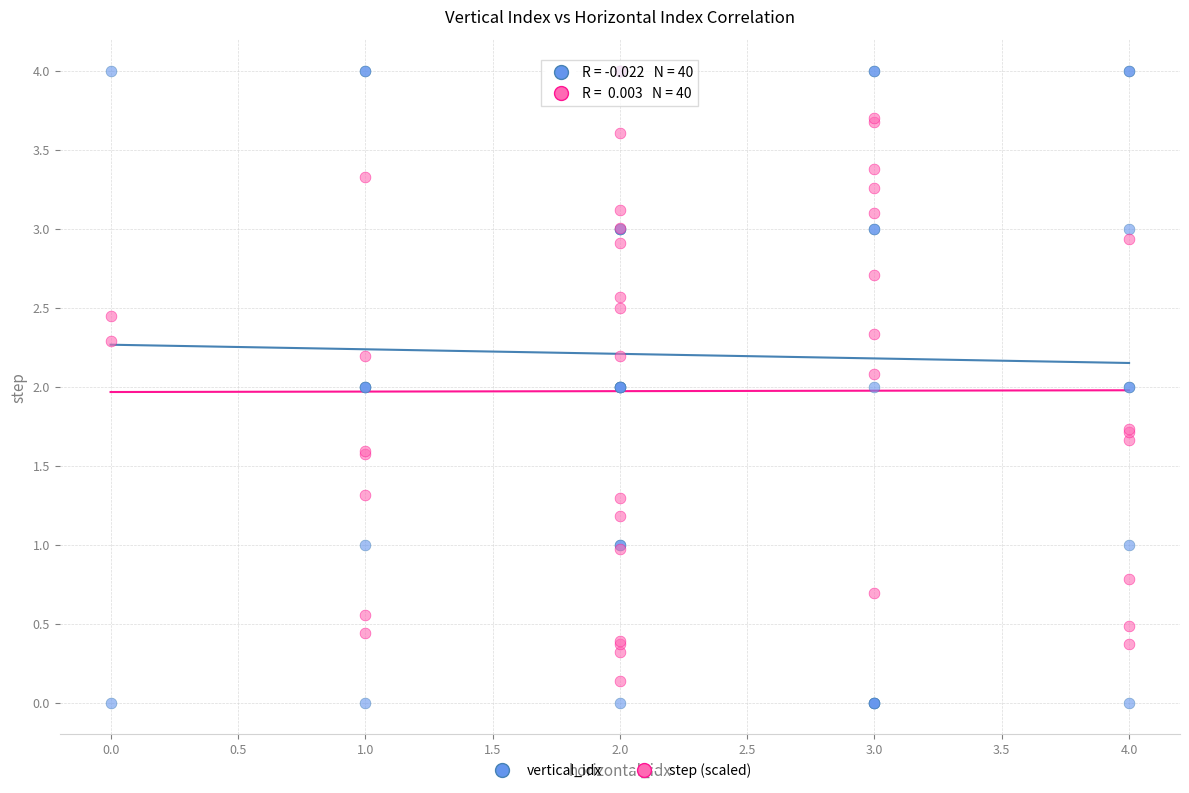

What are all the series names shown in the legend?

vertical_idx, step (scaled)